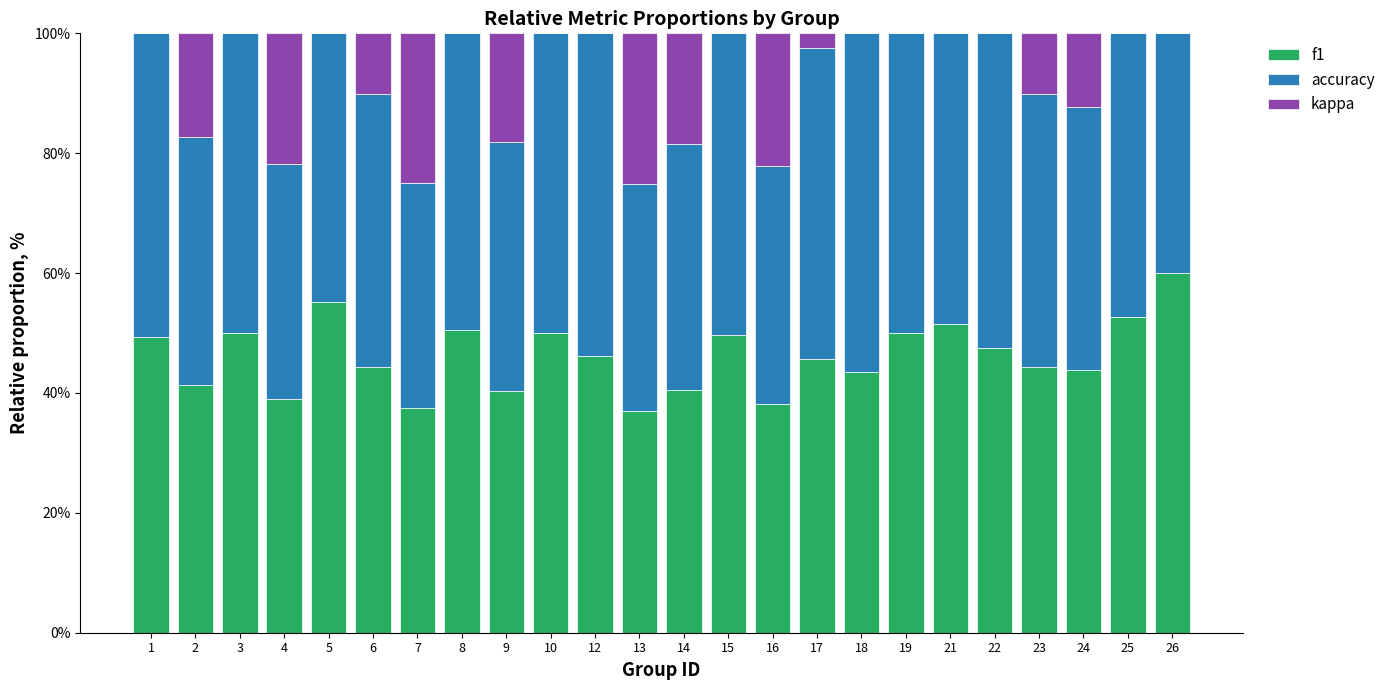

True or false: f1 has a value of 61.9 at 6.

False